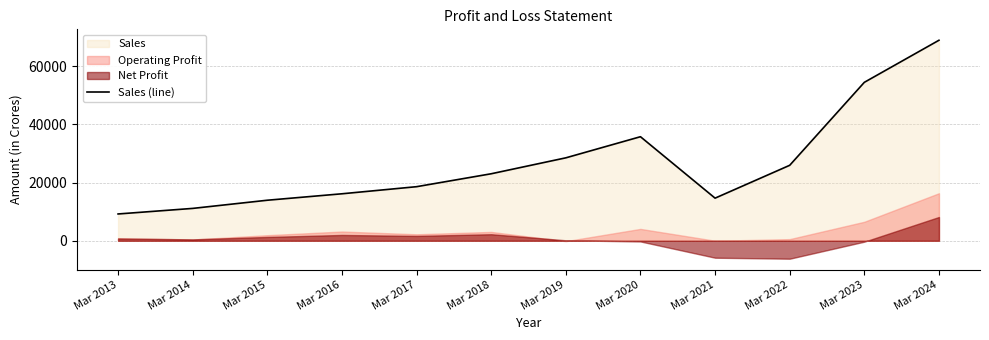

Which label corresponds to the smallest value in the chart?

Mar 2013